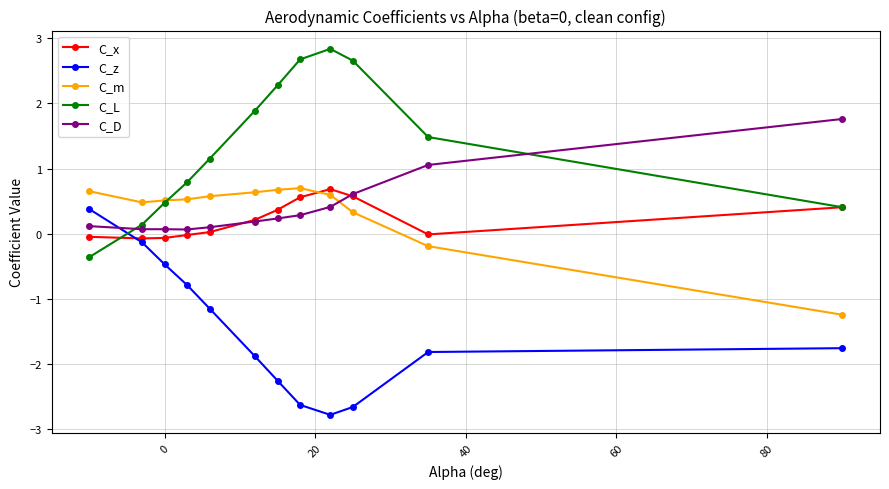

How many data points in C_m are less than 0?

2